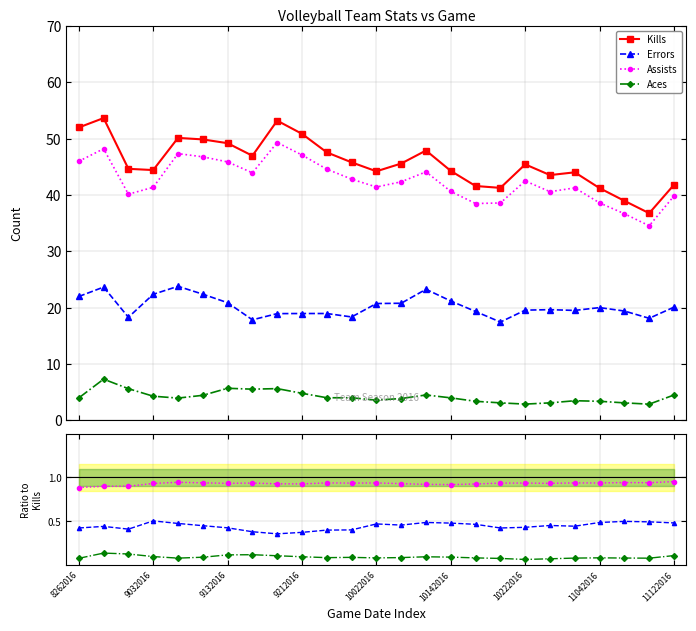

Rank the series by their maximum value, from highest to lowest.

Kills, Assists, Errors, Aces